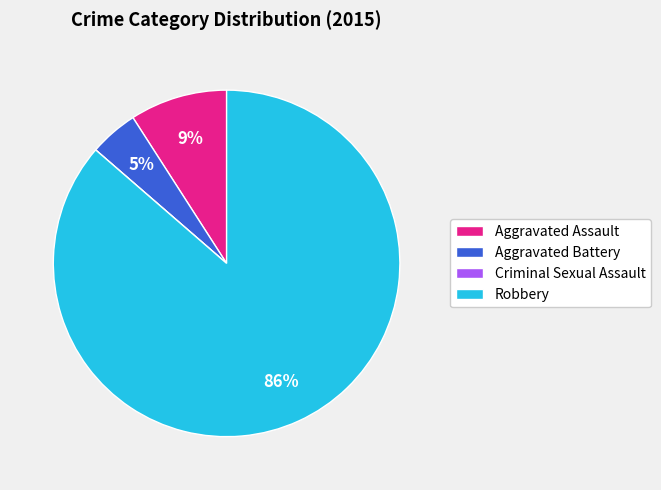

Is it true that Aggravated Battery is 5% of the pie?

True